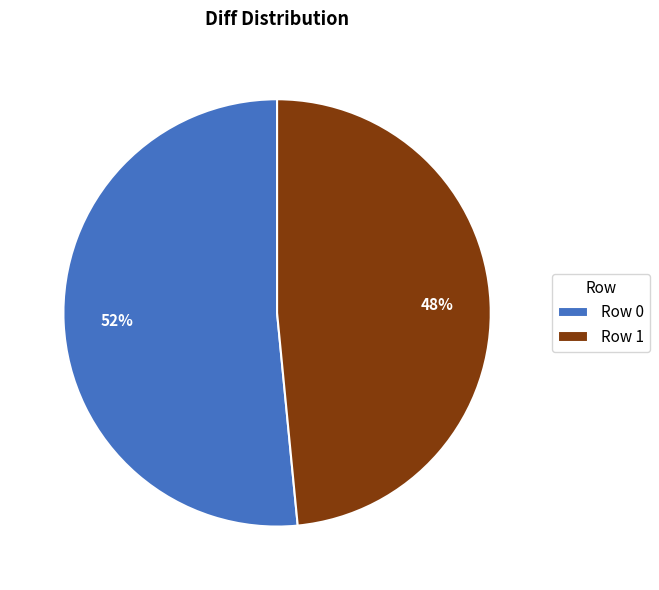

What percentage is the Row 1 slice, to the nearest percent?

48%